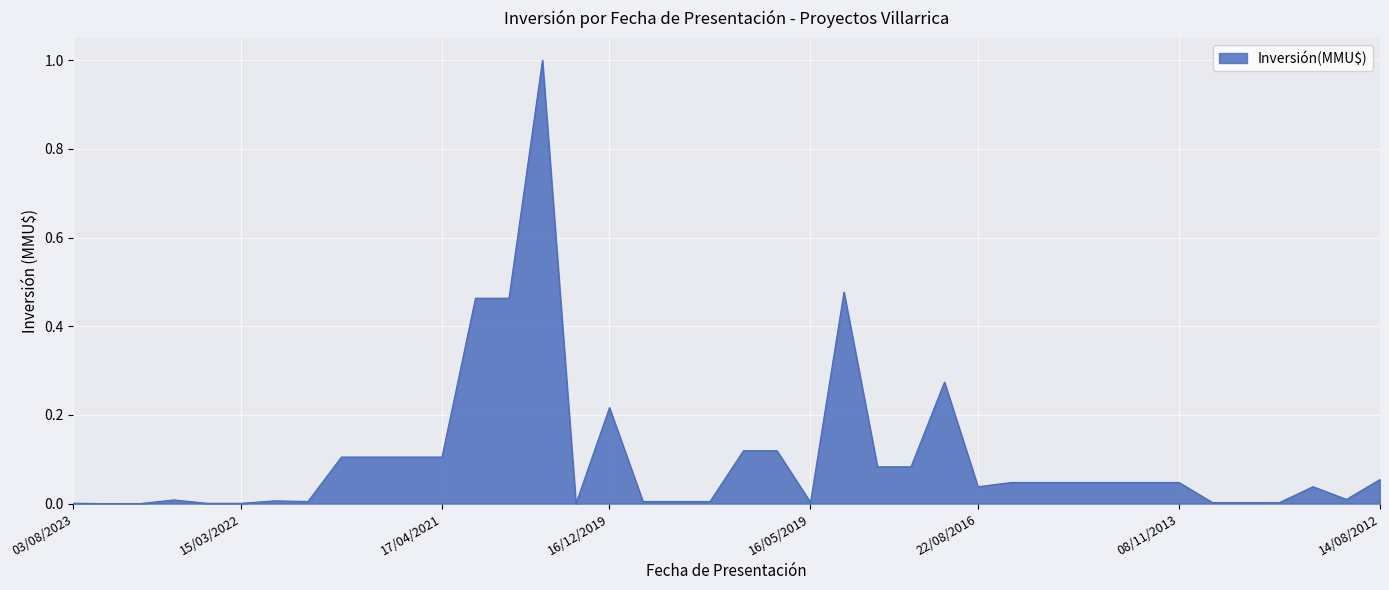

What is the maximum value shown in the chart?

1.0